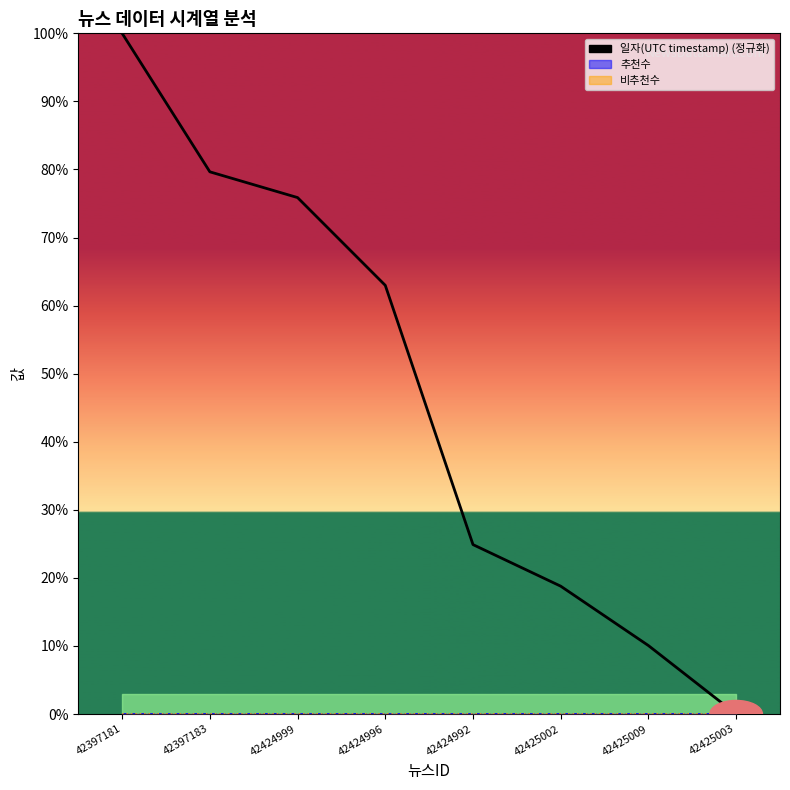

What is the sum of all values?

372.2